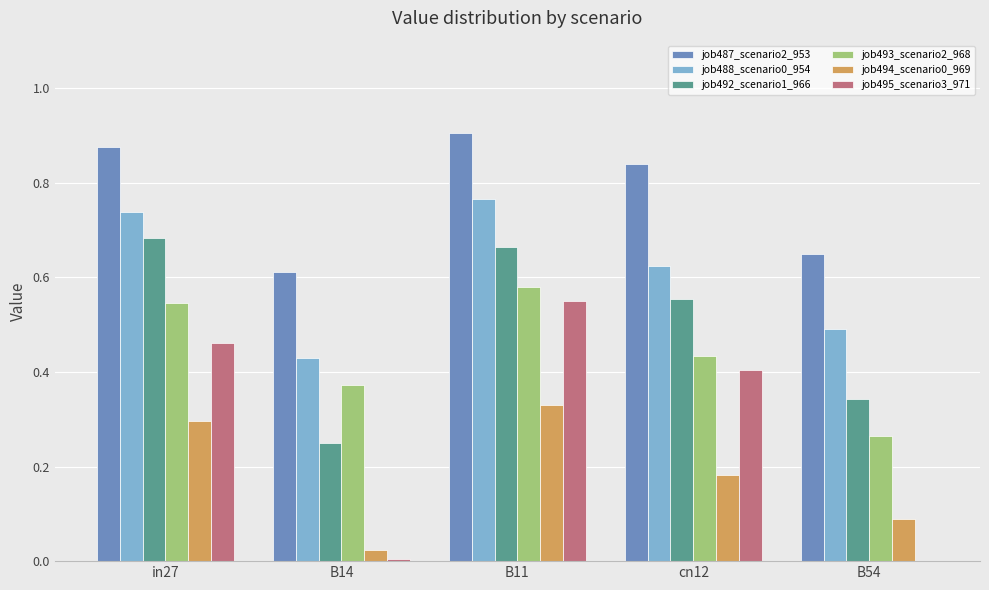

At which label does job488_scenario0_954 reach its peak?

B11